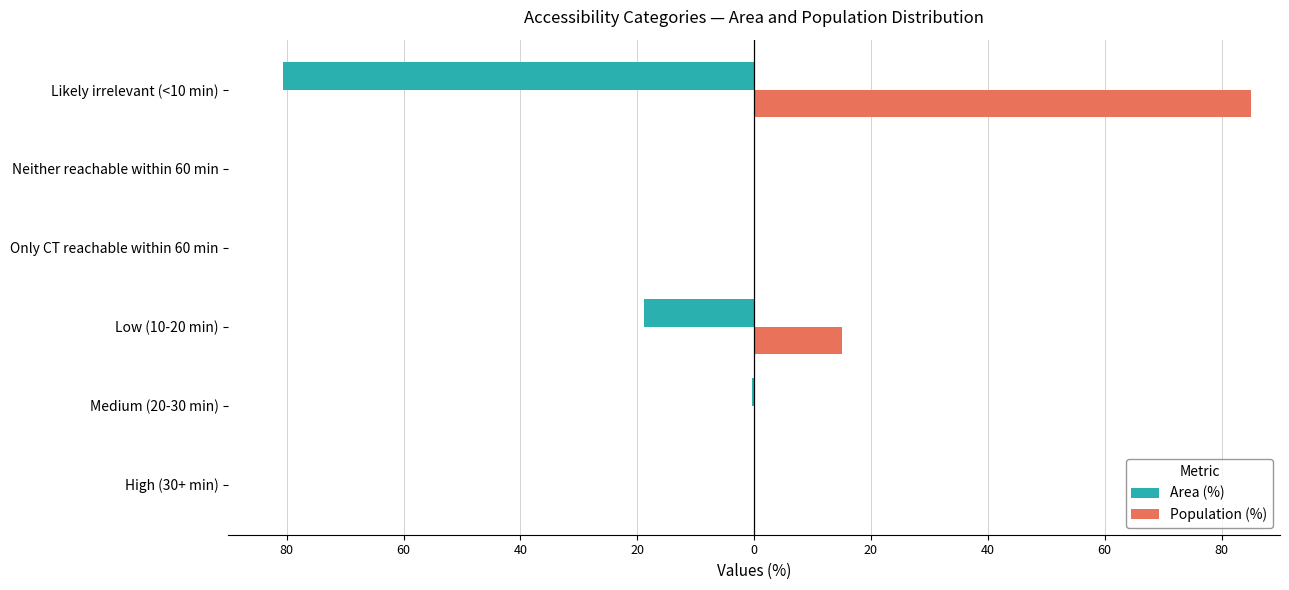

What are all the series names shown in the legend?

Area (%), Population (%)